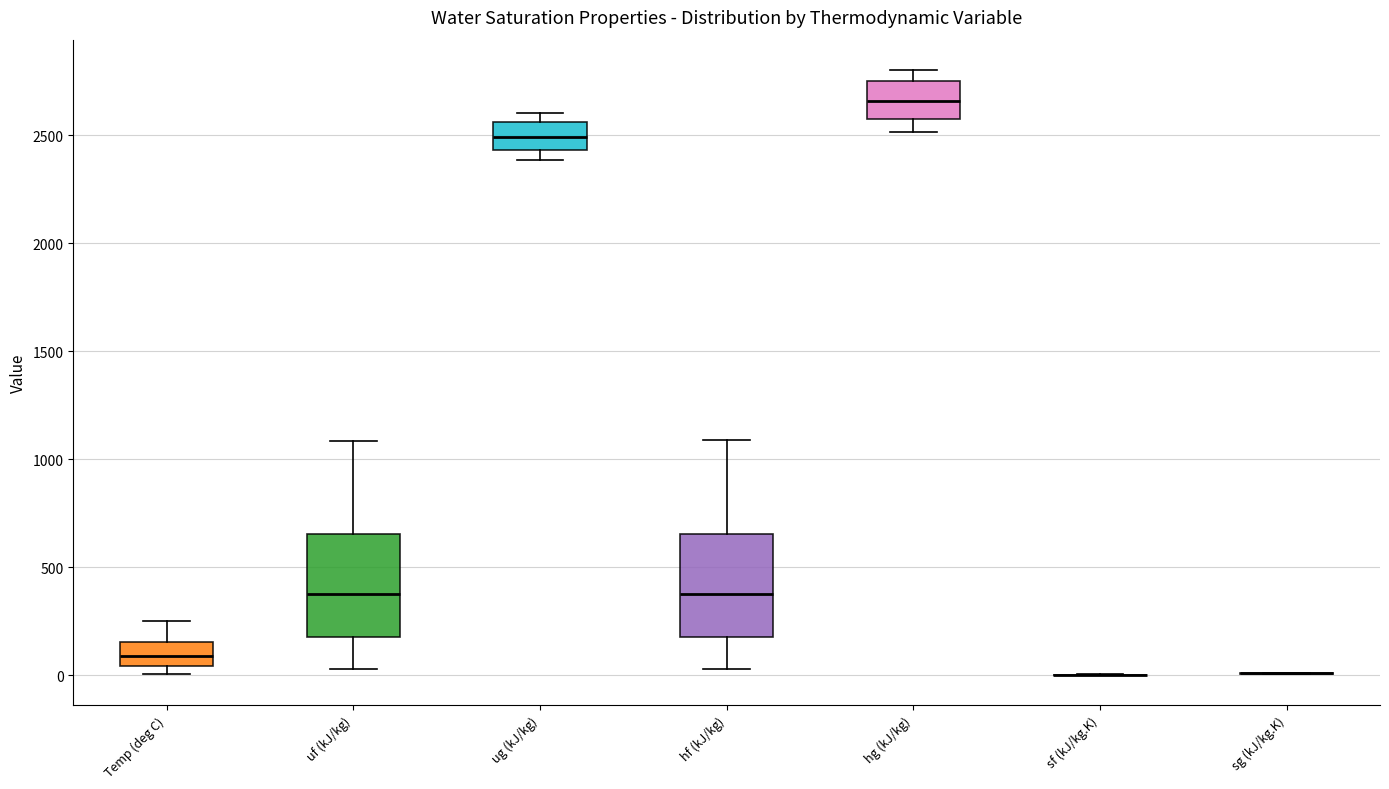

Reading left to right, read every box against the y-axis: the position of its median line, the range the box covers, and the ends of its whiskers. The values are not printed on the chart, so give them approximately, as read against the axis.

Temp (deg C): median 100, box 50 to 150, whiskers 0 to 250
uf (kJ/kg): median 400, box 200 to 650, whiskers 50 to 1100
ug (kJ/kg): median 2500, box 2450 to 2550, whiskers 2400 to 2600
hf (kJ/kg): median 400, box 200 to 650, whiskers 50 to 1100
hg (kJ/kg): median 2650, box 2600 to 2750, whiskers 2500 to 2800
sf (kJ/kg.K): box collapsed to a line at 0, whiskers 0 to 0
sg (kJ/kg.K): box collapsed to a line at 0, whiskers 0 to 0